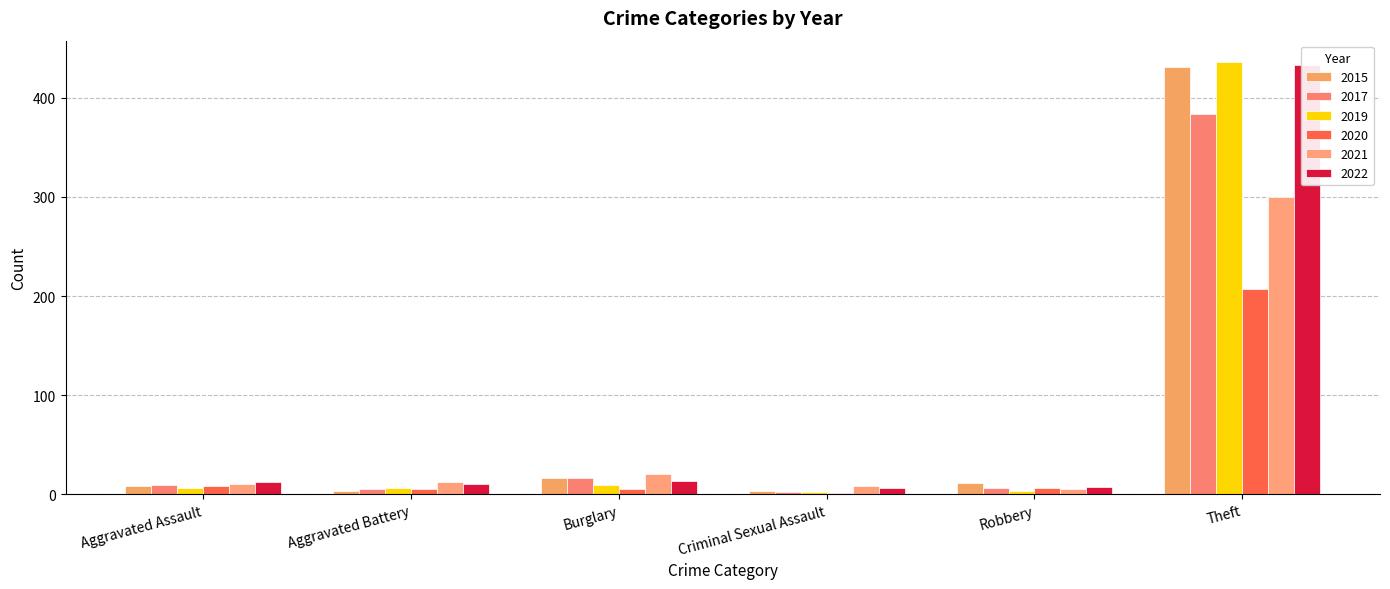

What is the sum of all 2017 values?

422